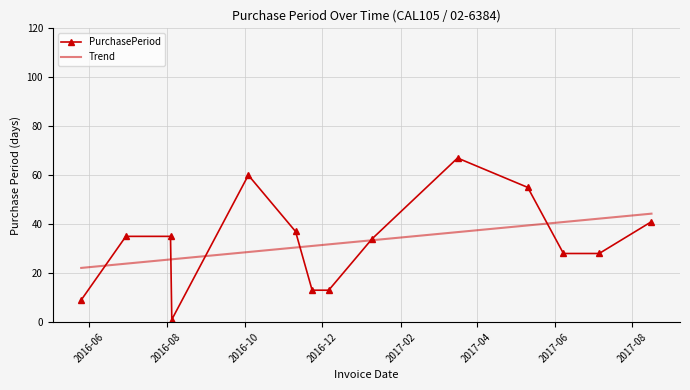

Is this an area chart (filled region under the line)?

No